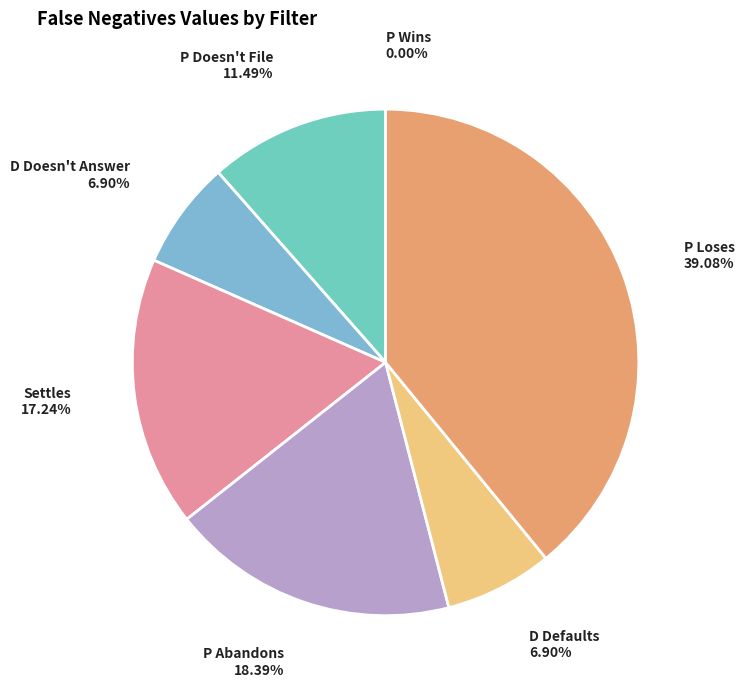

To the nearest percent, what is the combined percentage of P Doesn't File and Settles?

29%